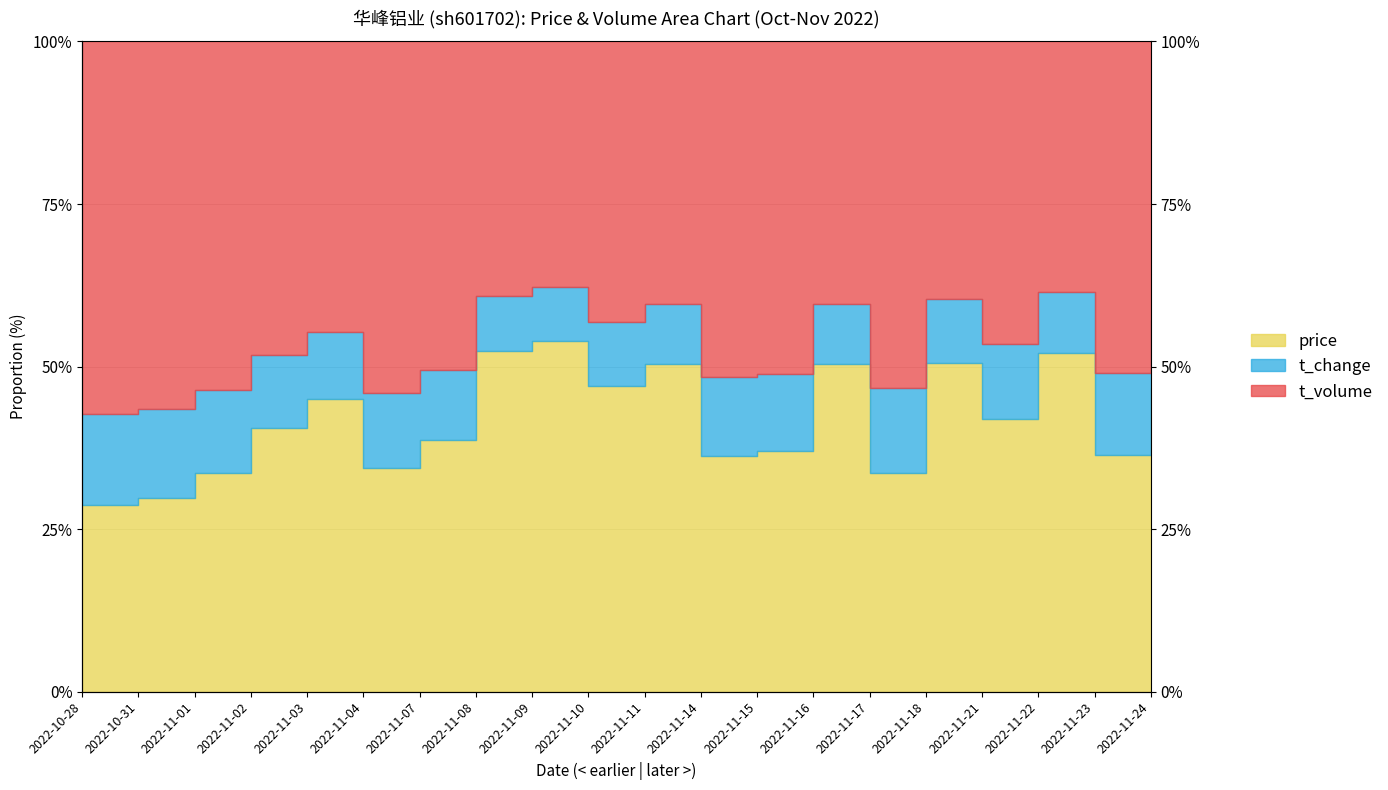

True or false: t_change and t_volume intersect in this chart.

False